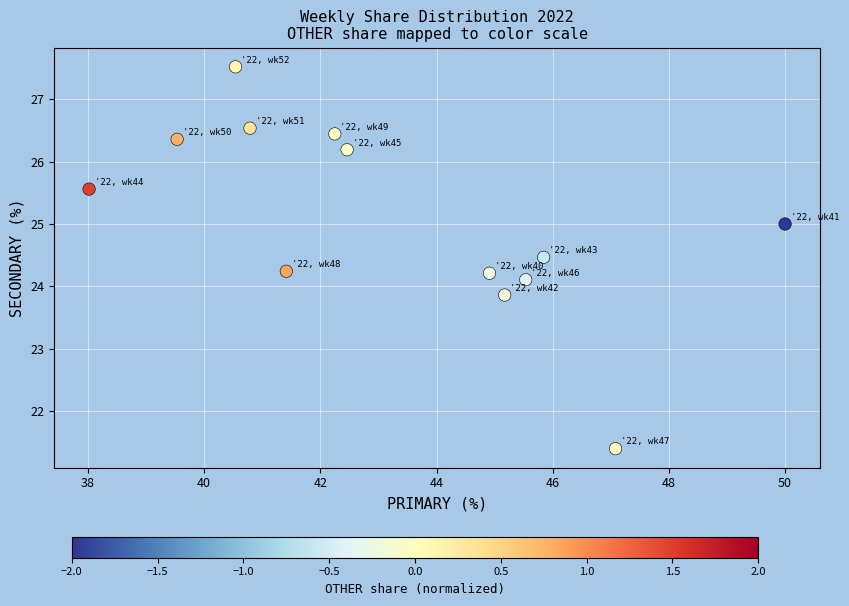

What is the range of X values (max minus min)?

12.0